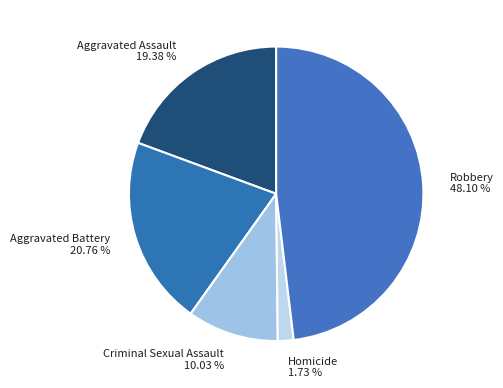

Rank the categories by value from lowest to highest.

Homicide, Criminal Sexual Assault, Aggravated Assault, Aggravated Battery, Robbery